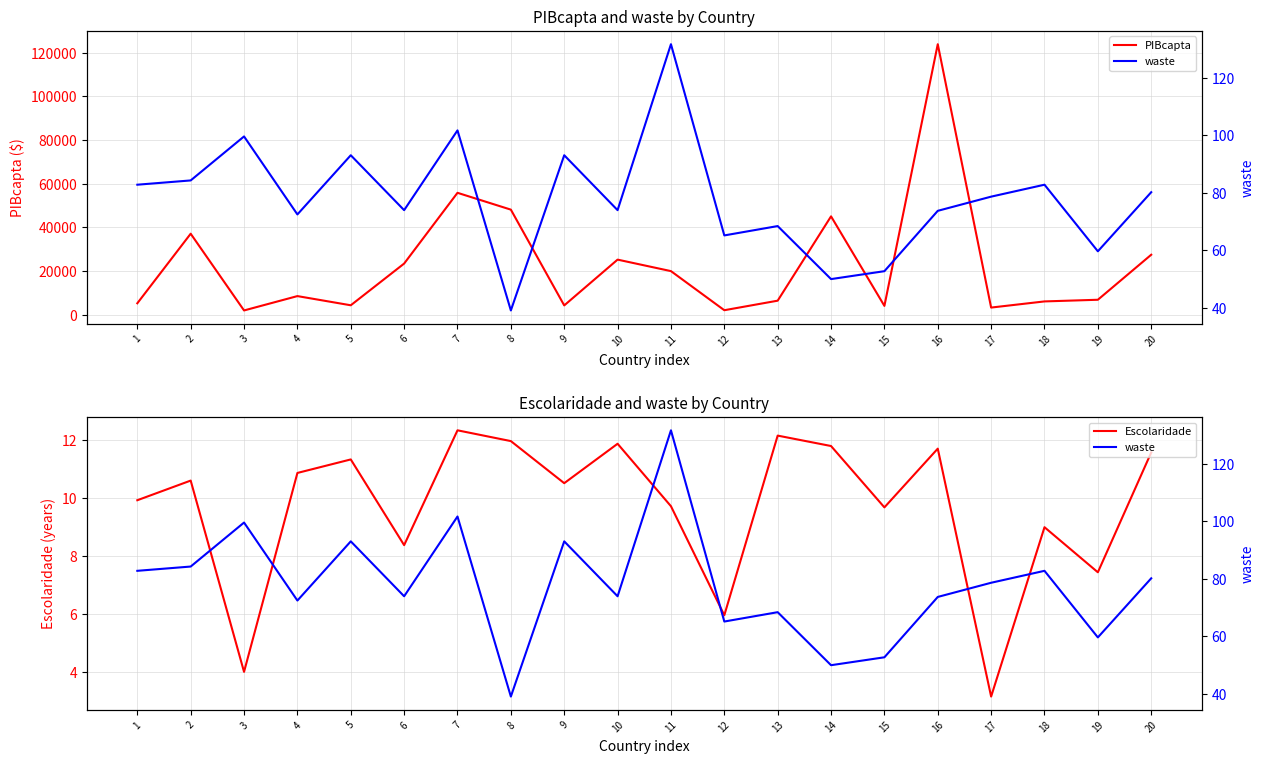

What is the spread (max minus min) of values at 9?

4191.7